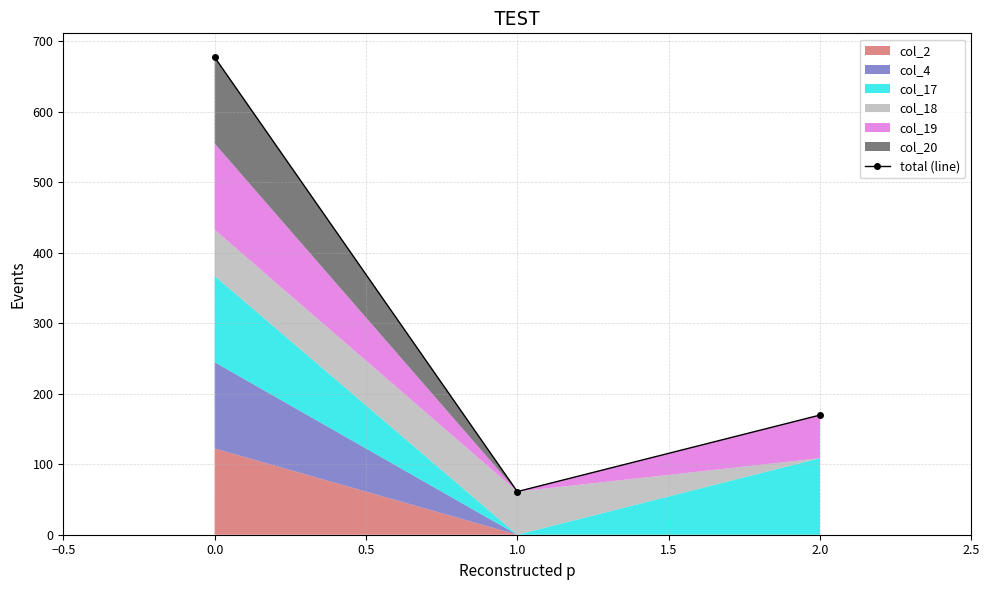

List the labels in order of total (line) value, smallest first.

1.0, 2.0, 0.0